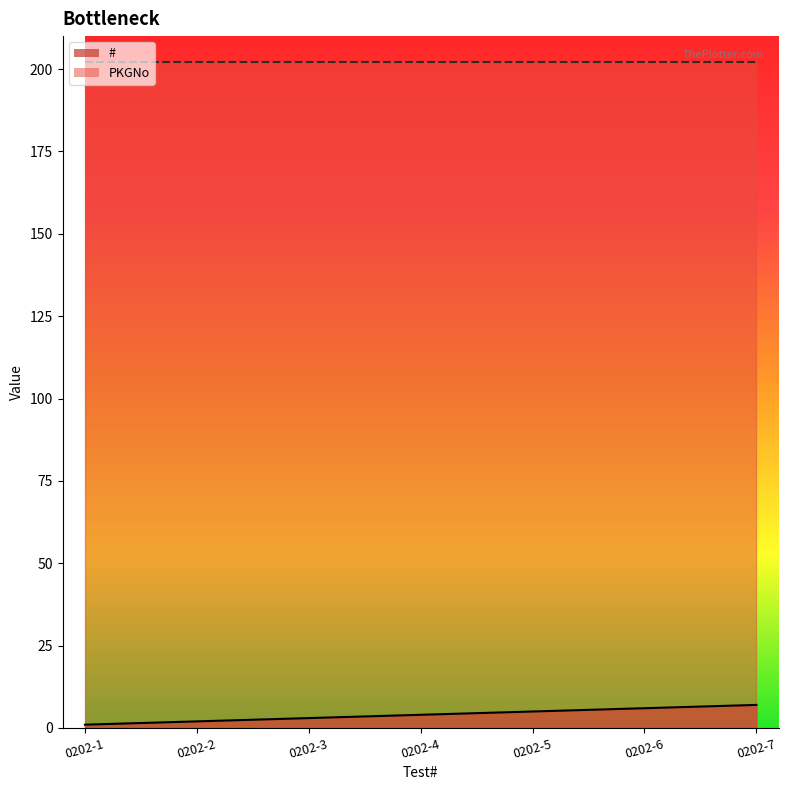

The chart shows a value of 7 at 0202-7. True or false?

True